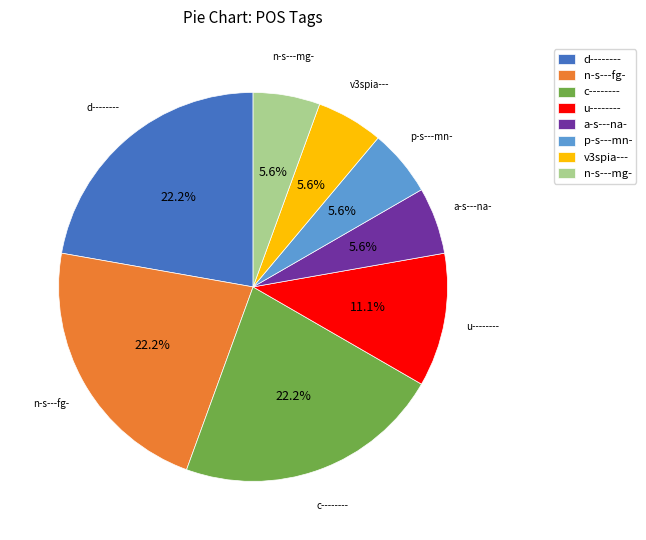

Approximately how many times larger is the value at d-------- compared to p-s---mn-?

4.0